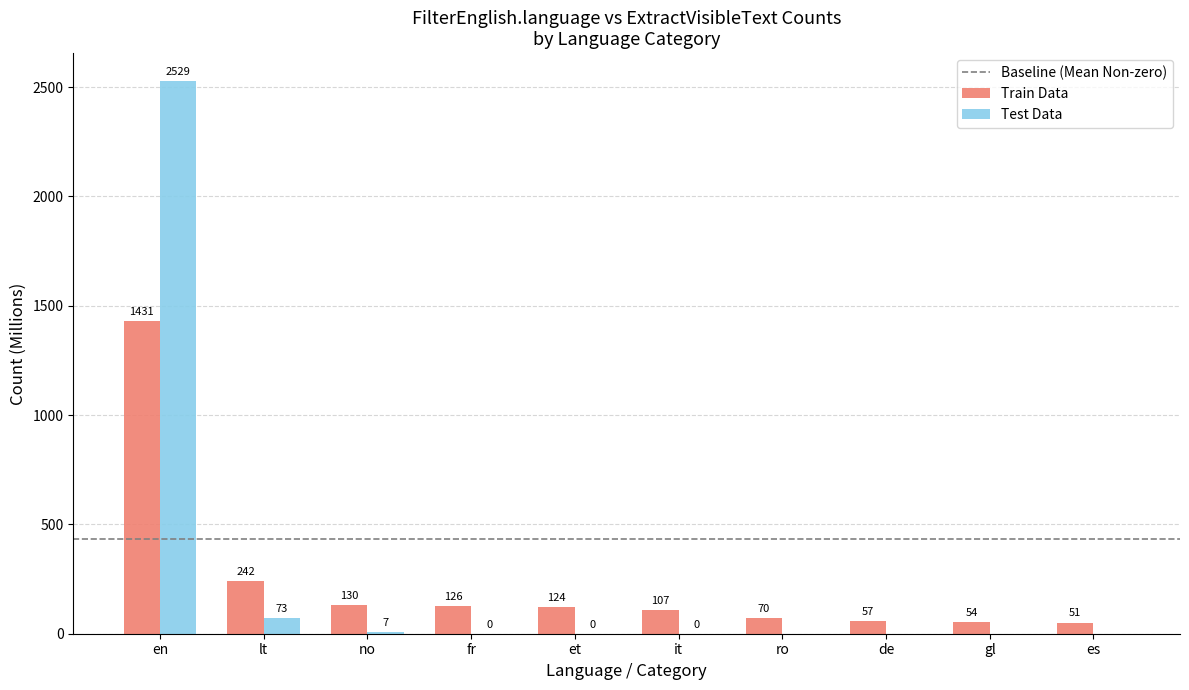

The Test Data series shows -1049.2 at de. True or false?

False